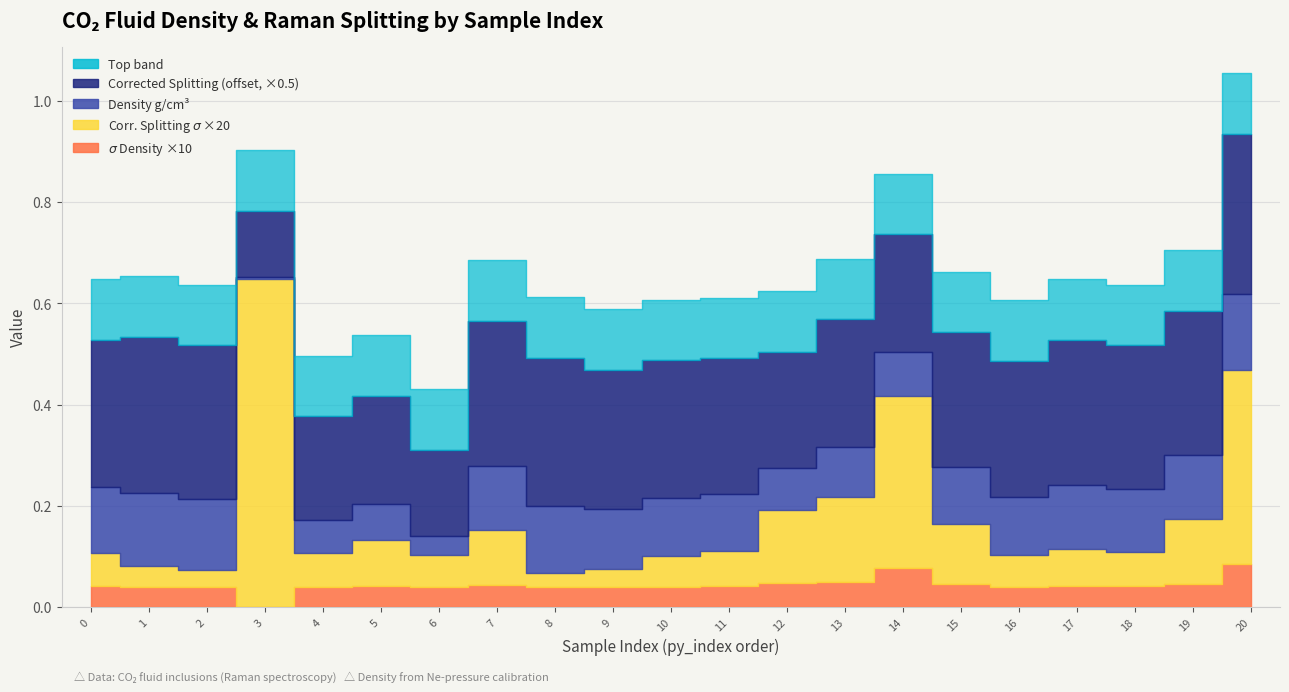

True or false: Density g/cm3 and Corrected_Splitting intersect in this chart.

False